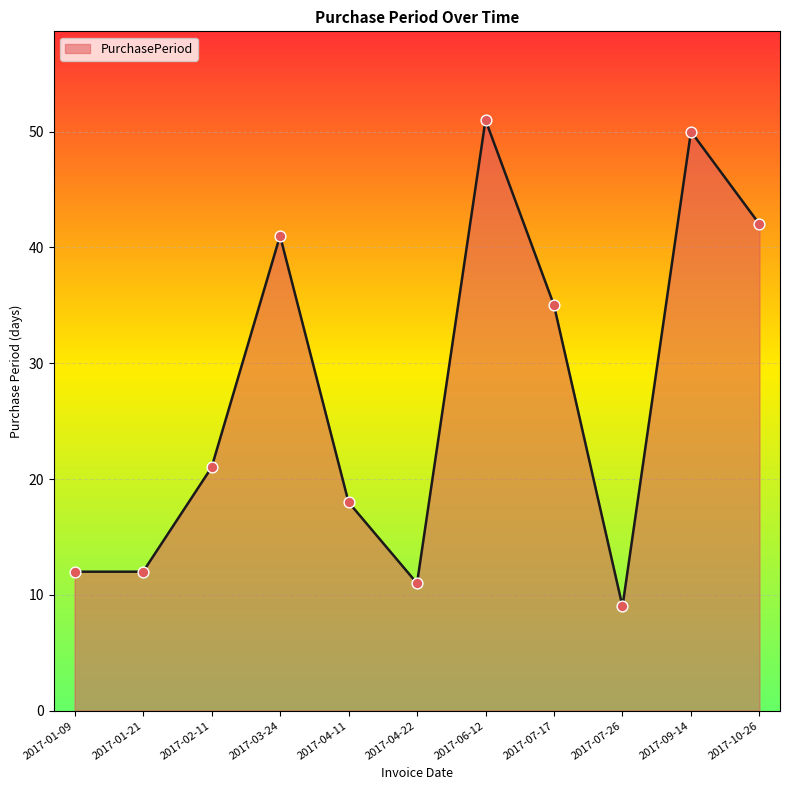

What is the ratio of the value at 2017-07-26 to the value at 2017-02-11?

0.4